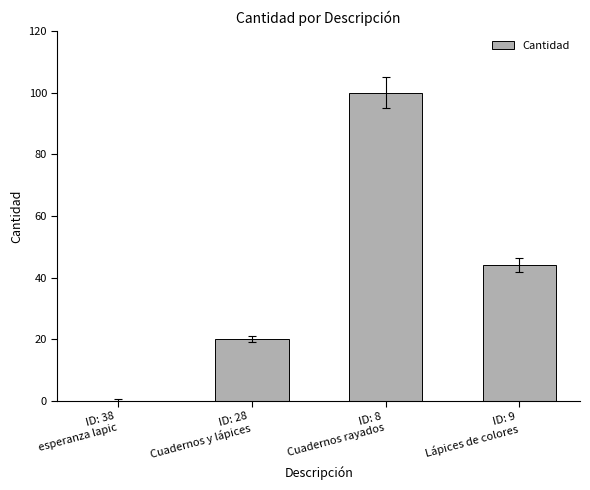

What is the maximum value shown in the chart?

100